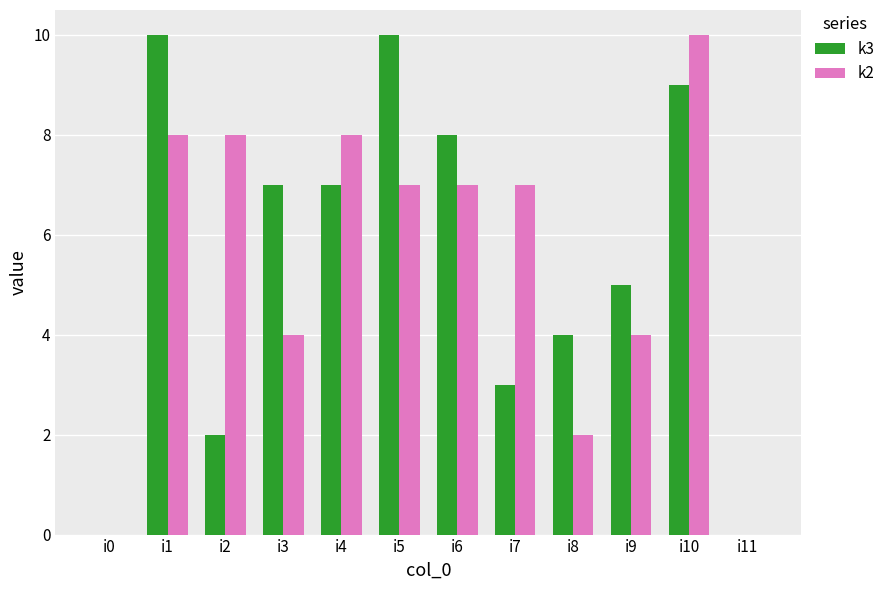

How many groups of bars are there?

12